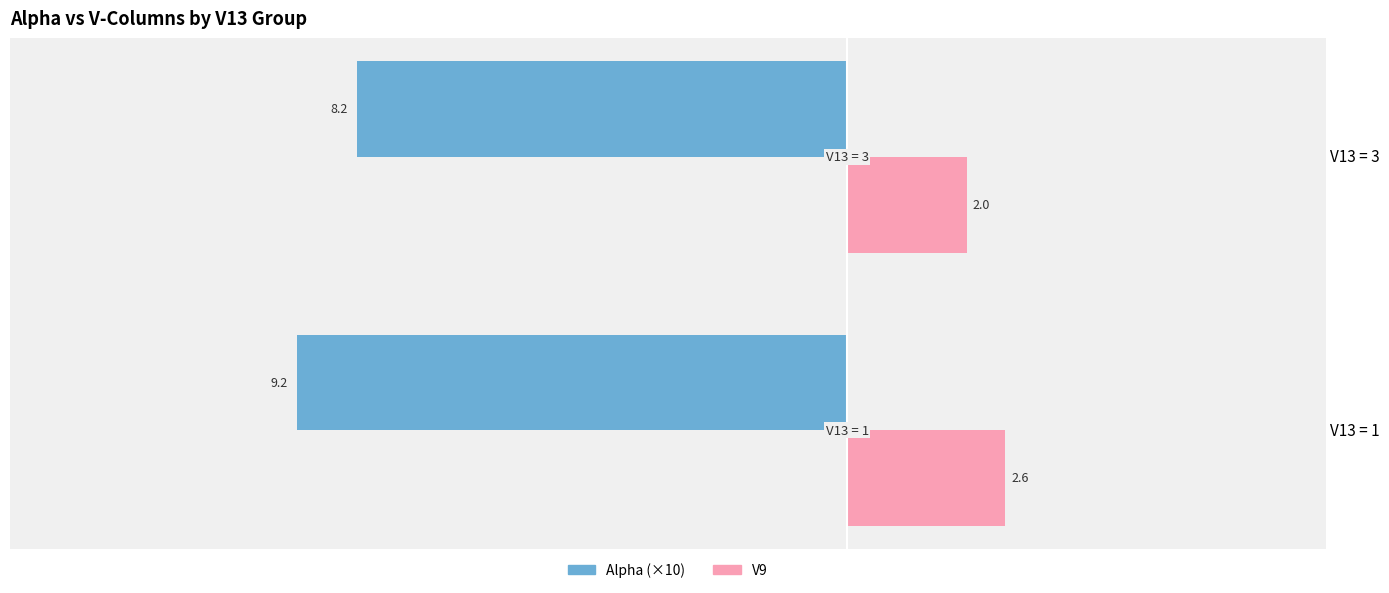

The Alpha (×10) series shows -11.6 at V13 = 3. True or false?

False